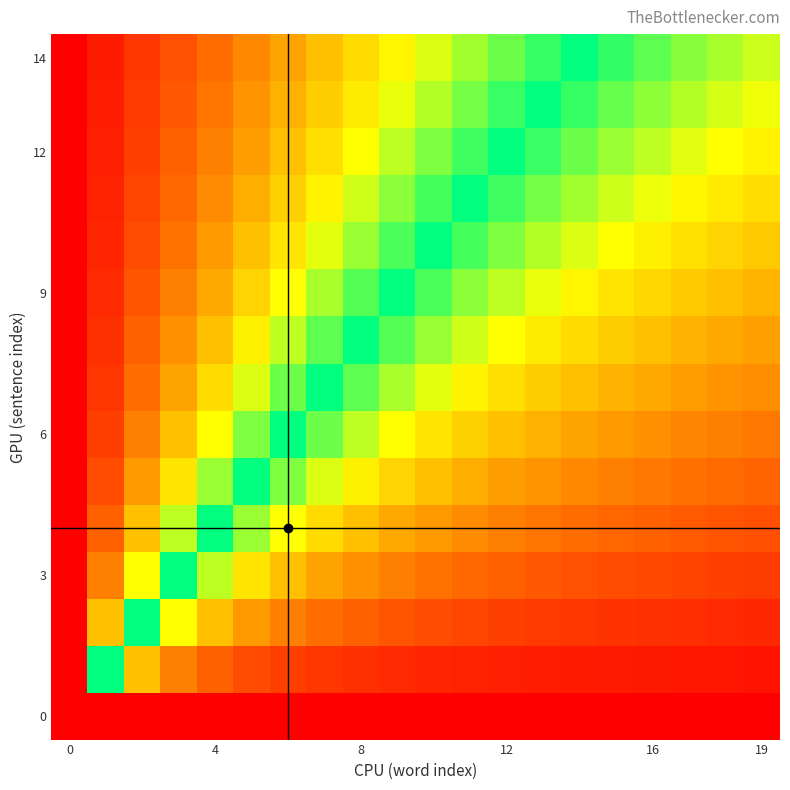

How many distinct data groups are displayed?

15